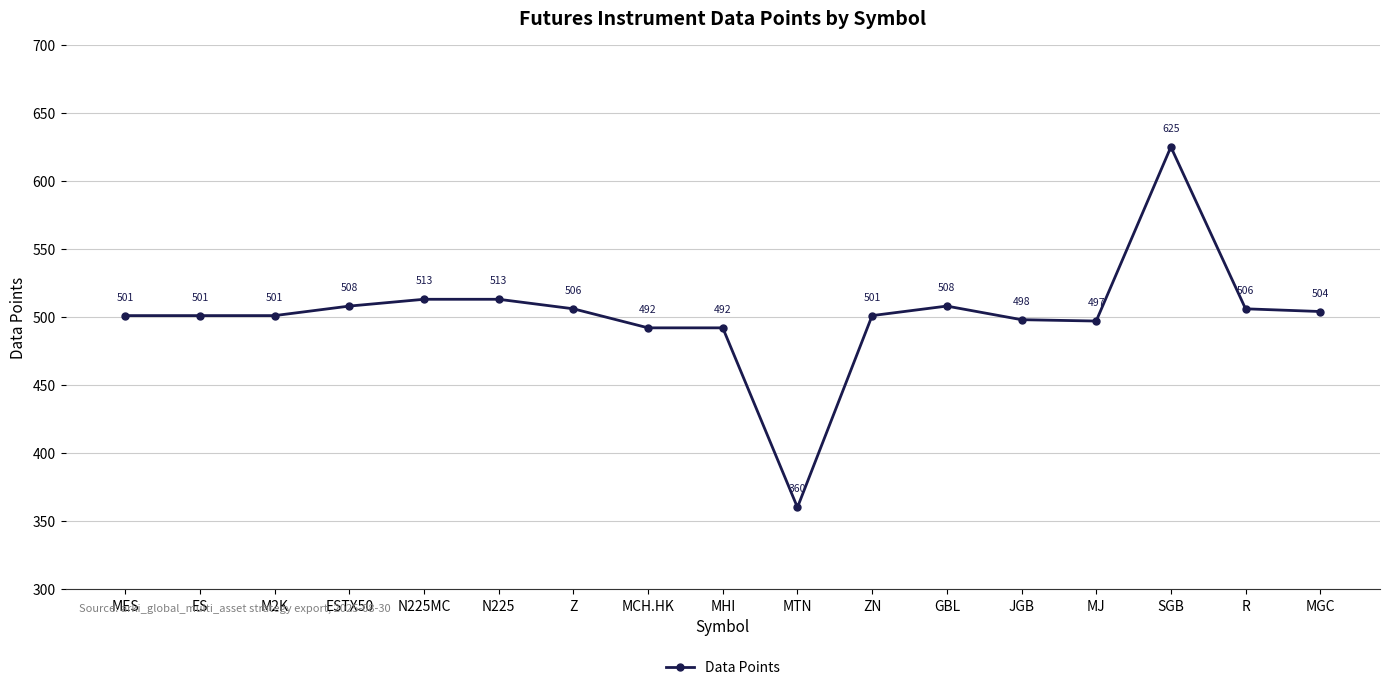

How many lines are shown in the chart?

1